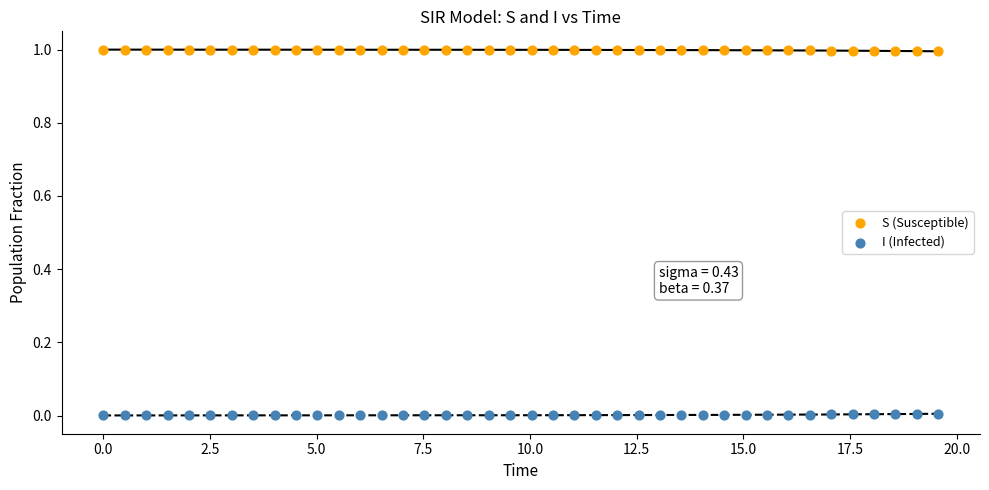

Which series contains the lowest Y value?

I (Infected)